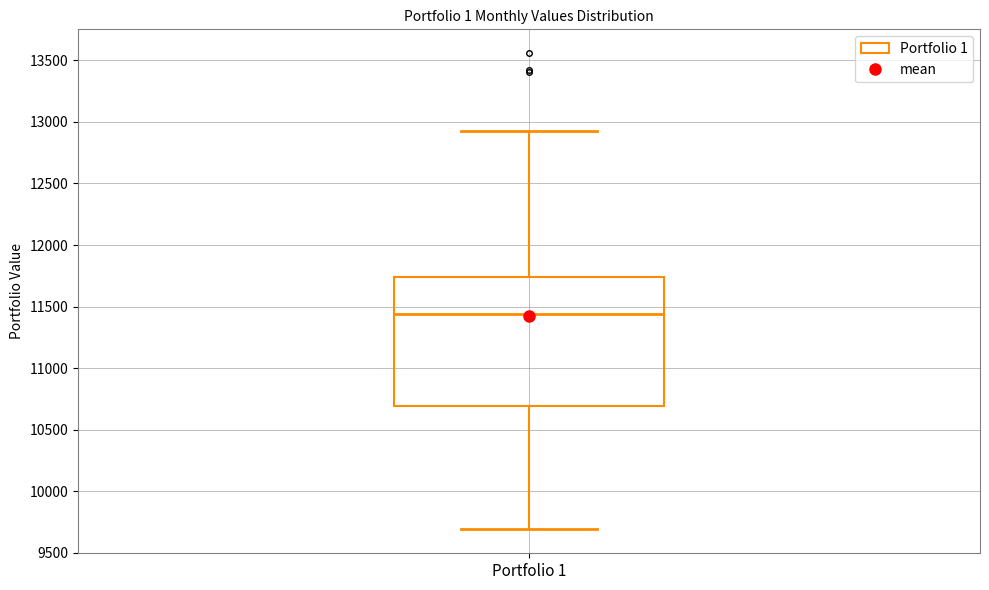

Where does the upper whisker of the box for Portfolio 1 end on the y-axis? The values are not printed on the chart, so give them approximately, as read against the axis.

12950